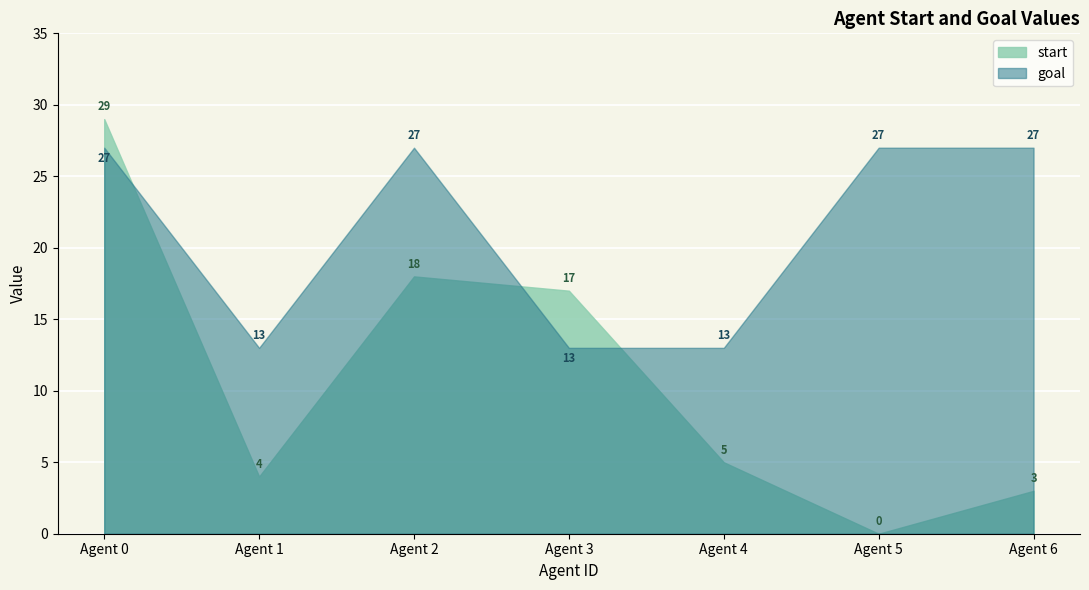

List the labels in order of goal value, smallest first.

Agent 1, Agent 3, Agent 4, Agent 0, Agent 2, Agent 5, Agent 6